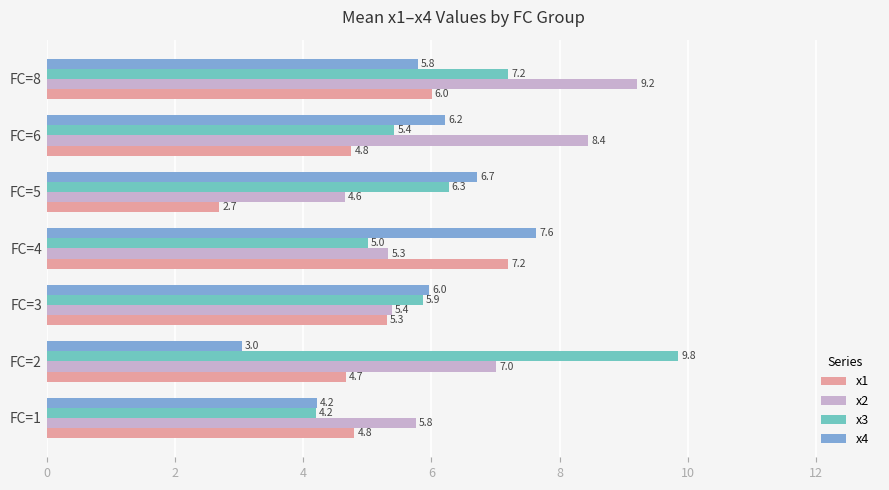

Rank the series by their average value, from highest to lowest.

x2, x3, x4, x1